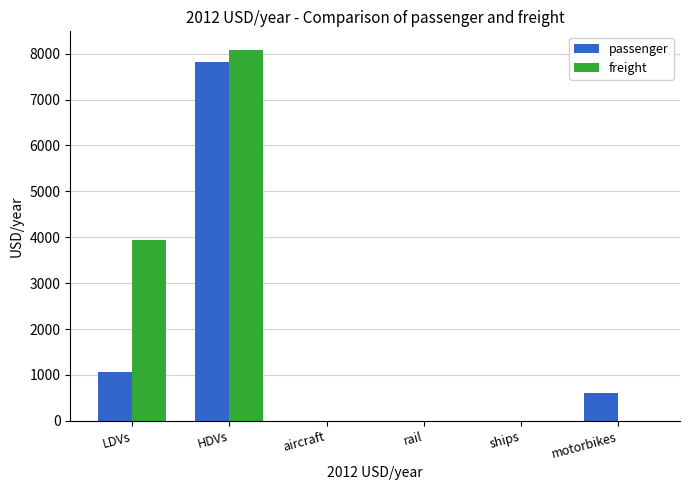

Which series has the largest total across all categories?

freight